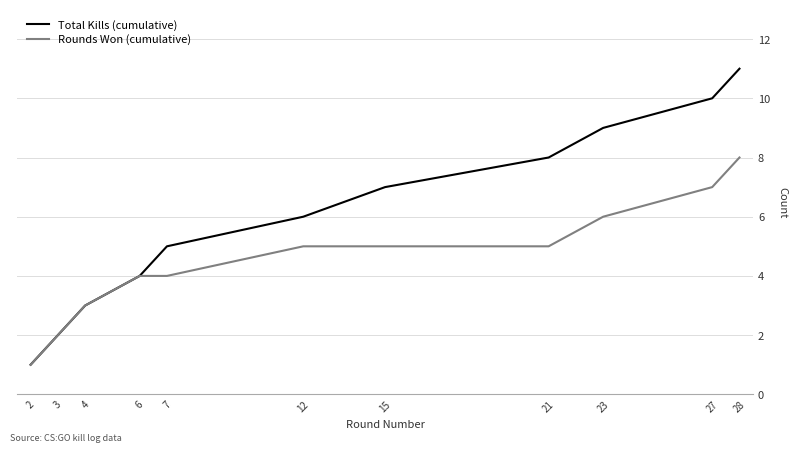

Which series has the widest spread of values?

Total Kills (cumulative)